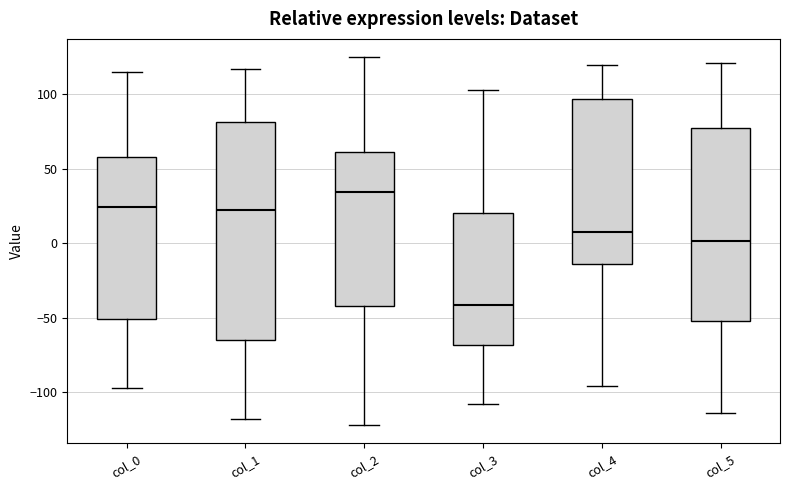

Reading left to right, read every box against the y-axis: the position of its median line, the range the box covers, and the ends of its whiskers. The values are not printed on the chart, so give them approximately, as read against the axis.

col_0: median 25, box -50 to 60, whiskers -95 to 115
col_1: median 25, box -65 to 80, whiskers -120 to 115
col_2: median 35, box -40 to 60, whiskers -120 to 125
col_3: median -40, box -70 to 20, whiskers -110 to 105
col_4: median 10, box -15 to 95, whiskers -95 to 120
col_5: median 0, box -50 to 80, whiskers -115 to 120